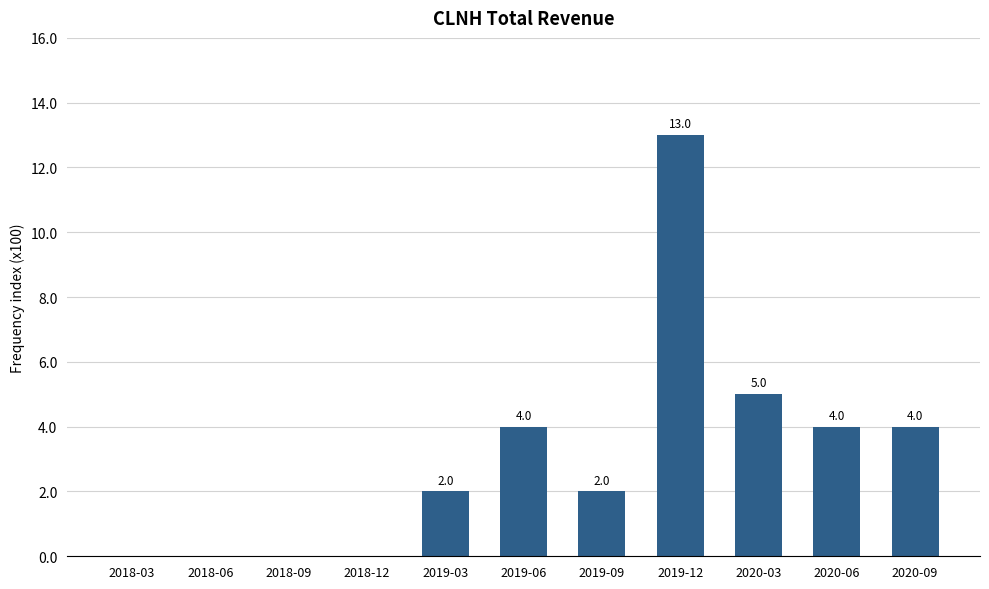

Read the value at 2019-09, to the nearest 50.

200